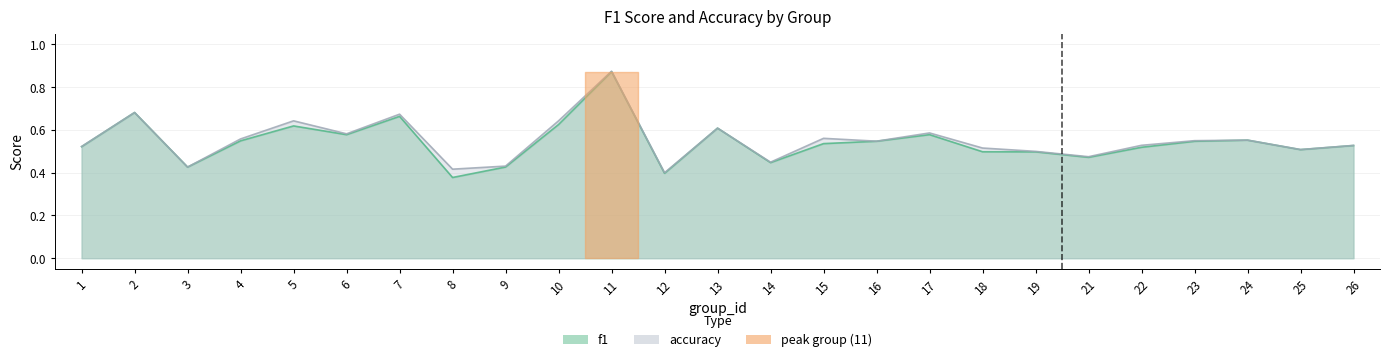

True or false: f1 has more than 2 interior local peaks.

True